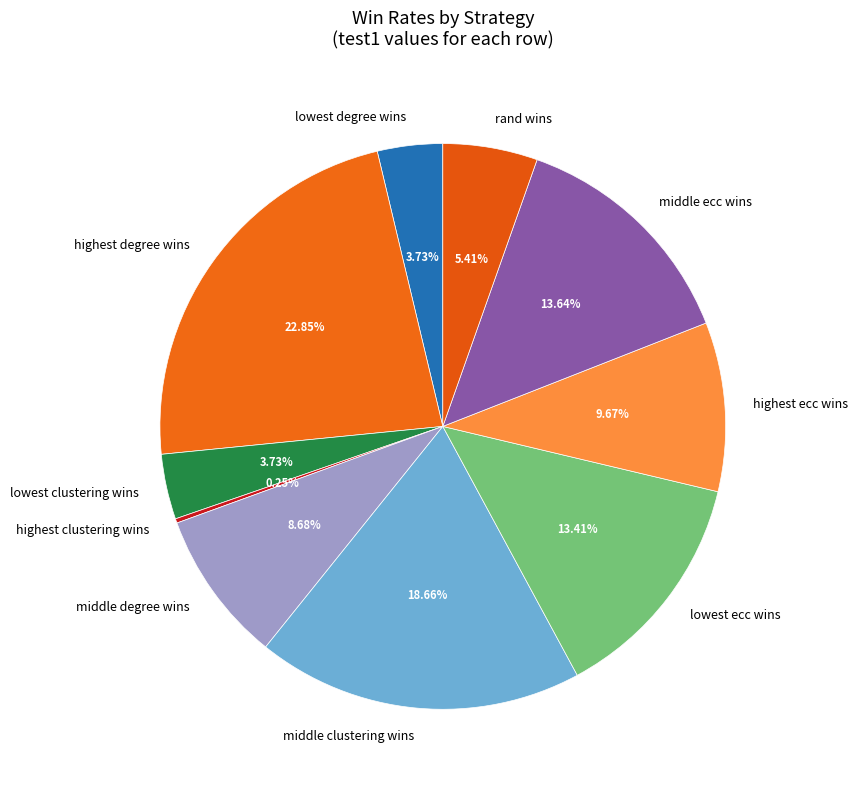

What is the largest slice in the pie chart?

highest degree wins